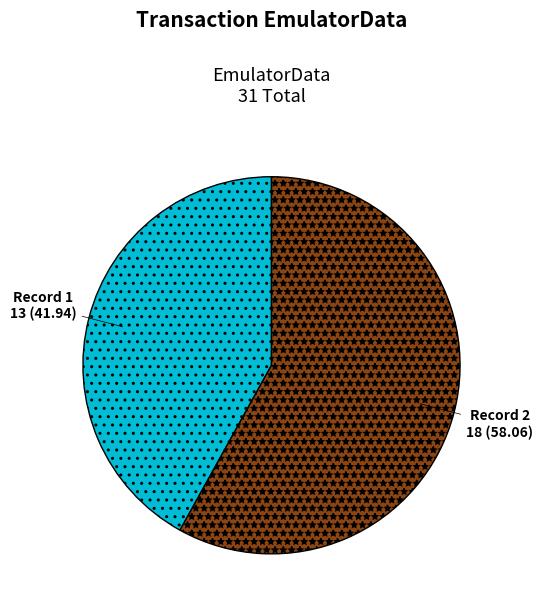

Is it true that Record 2 is 58% of the pie?

True